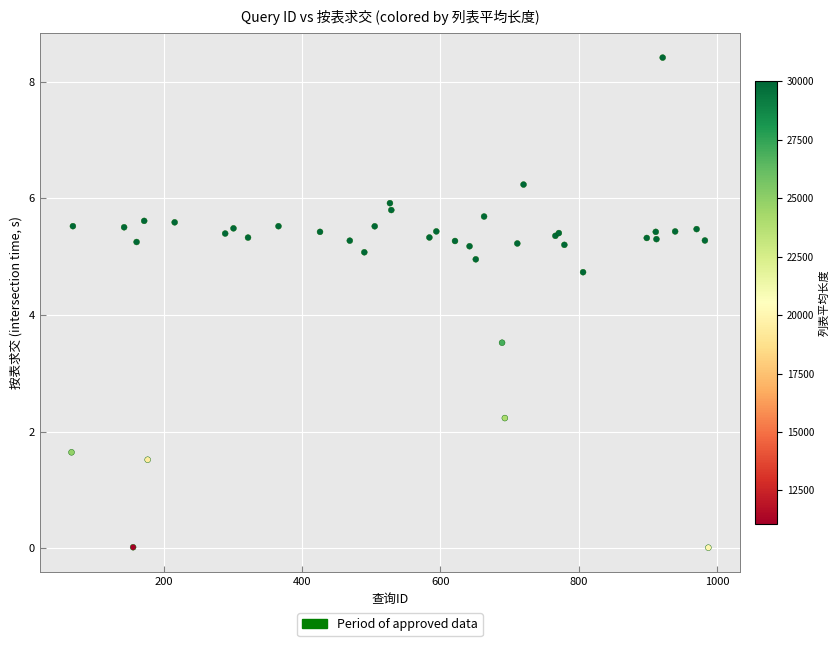

What Y value in the scatter plot is closest to 4?

3.5